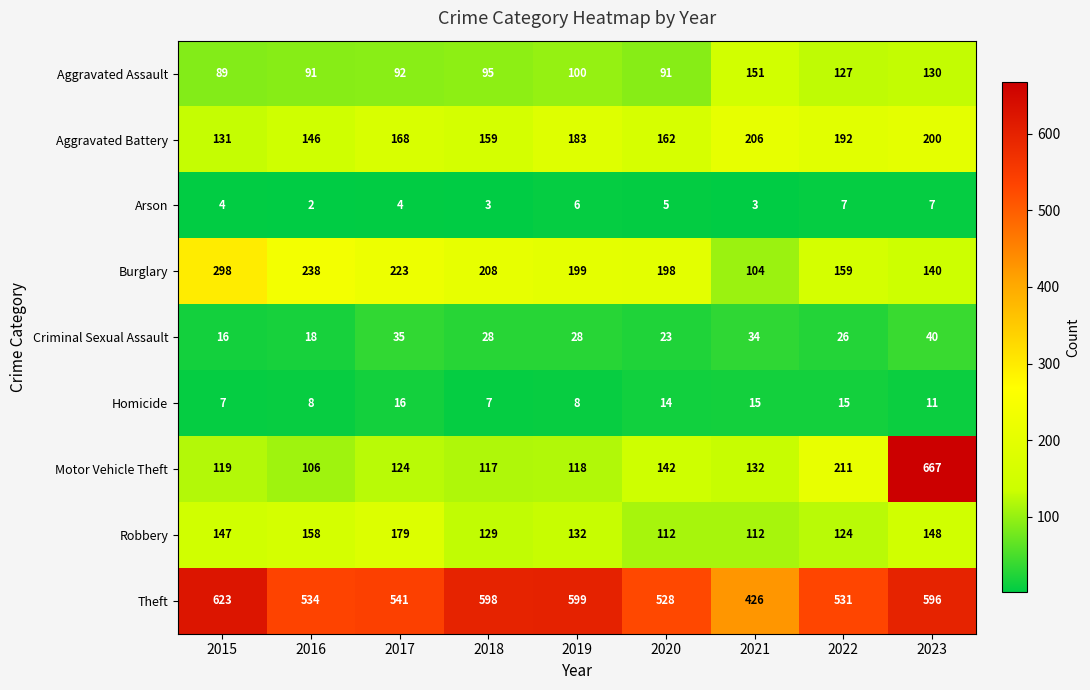

At which label does Theft reach its peak?

2015